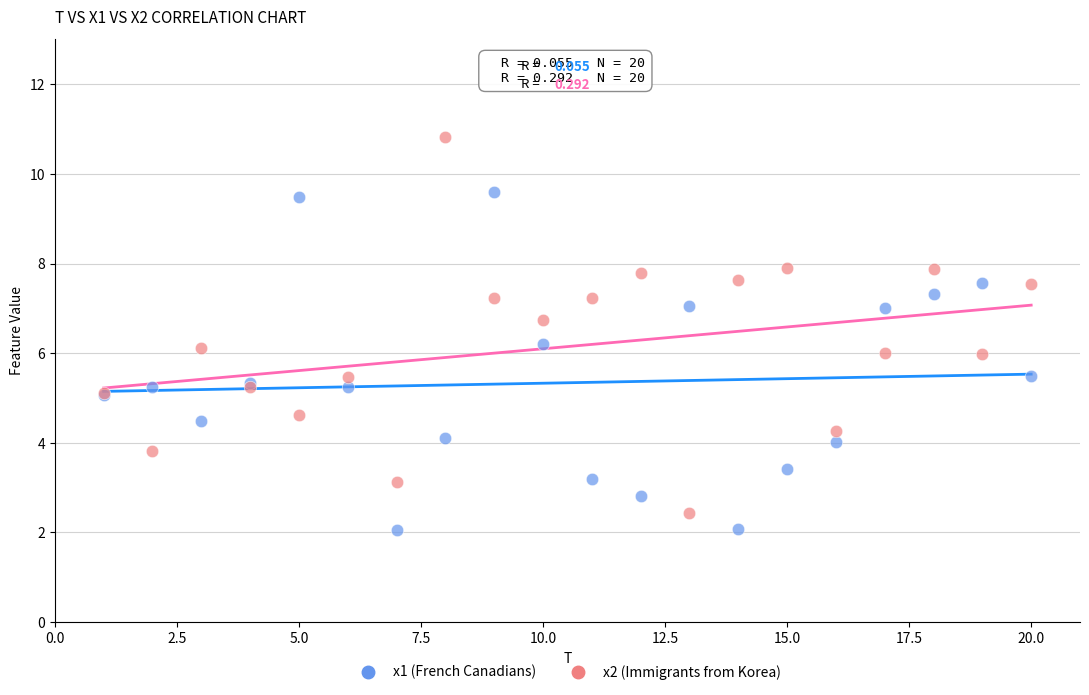

Which series reaches the minimum Y coordinate?

x1 (French Canadians)